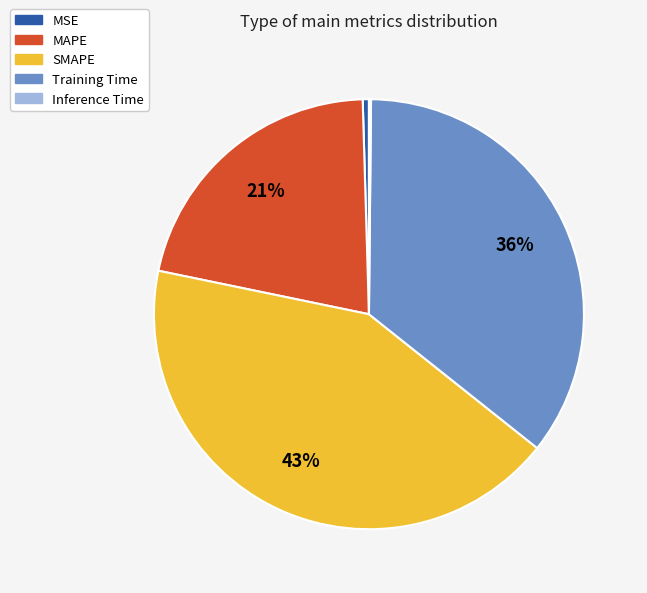

Approximately how many times larger is the value at SMAPE compared to Training Time?

1.2